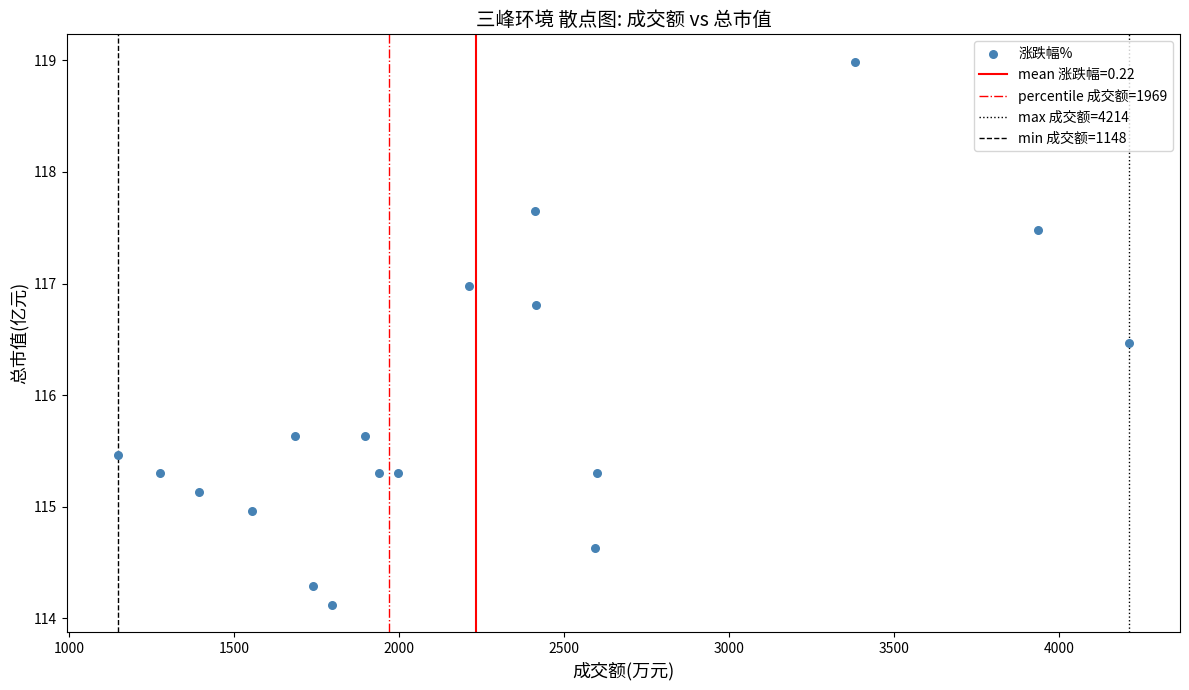

What is the range of X values (max minus min)?

3066.0